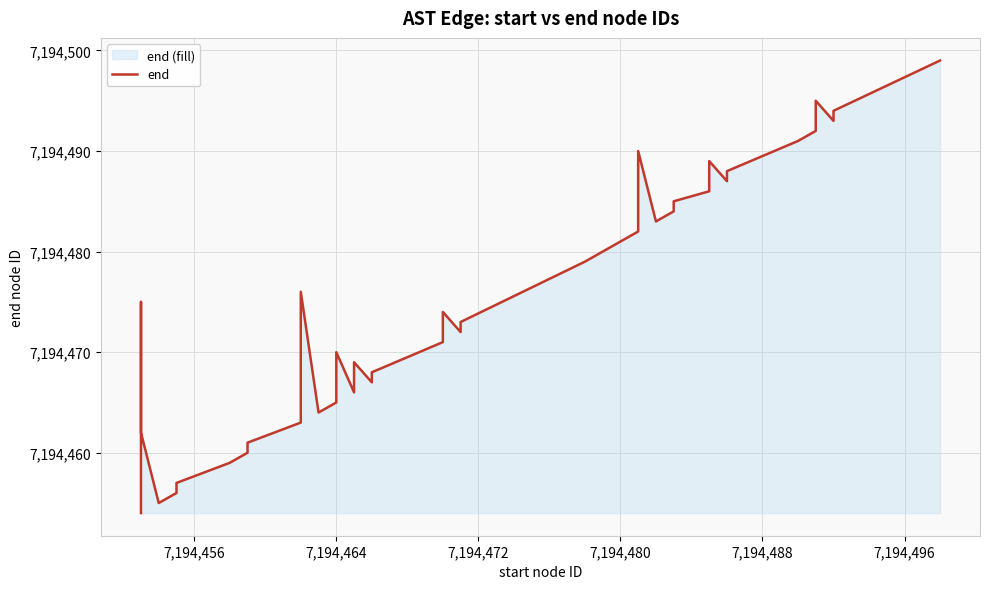

How many interior local valleys (lower than both neighbors) does the data have?

8